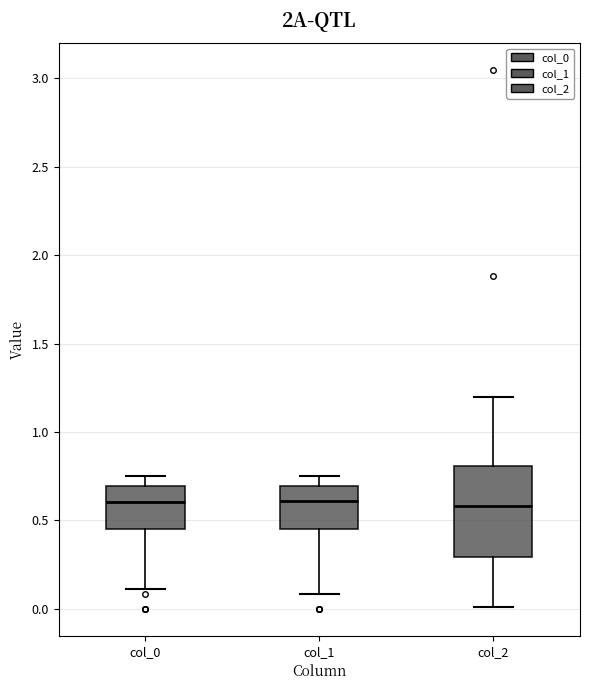

Reading left to right, read every box against the y-axis: the position of its median line, the range the box covers, and the ends of its whiskers. The values are not printed on the chart, so give them approximately, as read against the axis.

col_0: median 0.60, box 0.45 to 0.70, whiskers 0.10 to 0.75
col_1: median 0.60, box 0.45 to 0.70, whiskers 0.10 to 0.75
col_2: median 0.60, box 0.30 to 0.80, whiskers 0.00 to 1.20